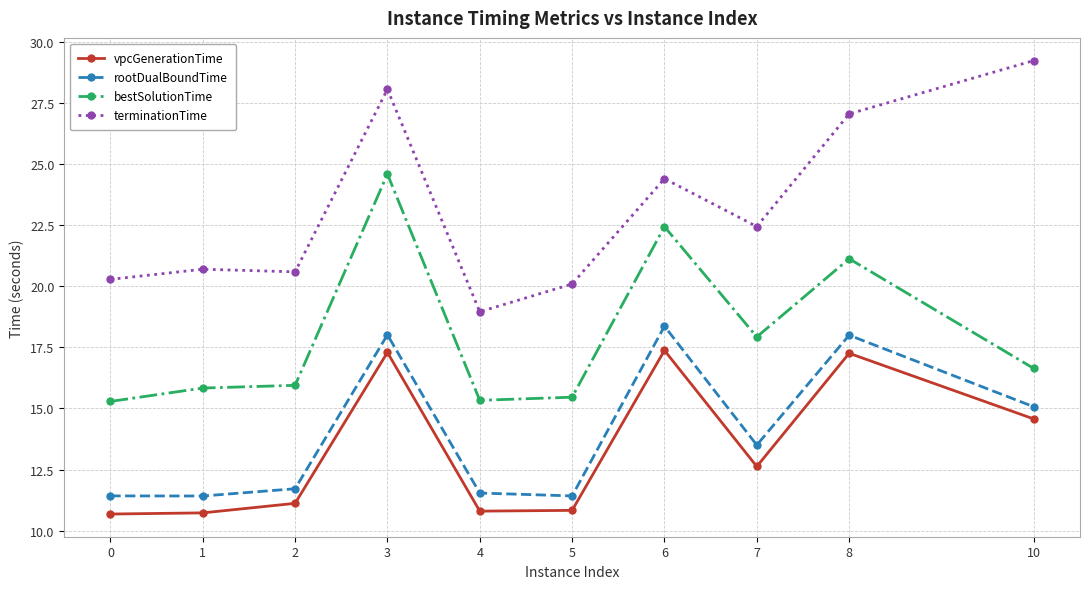

What are all the series names shown in the legend?

vpcGenerationTime, rootDualBoundTime, bestSolutionTime, terminationTime